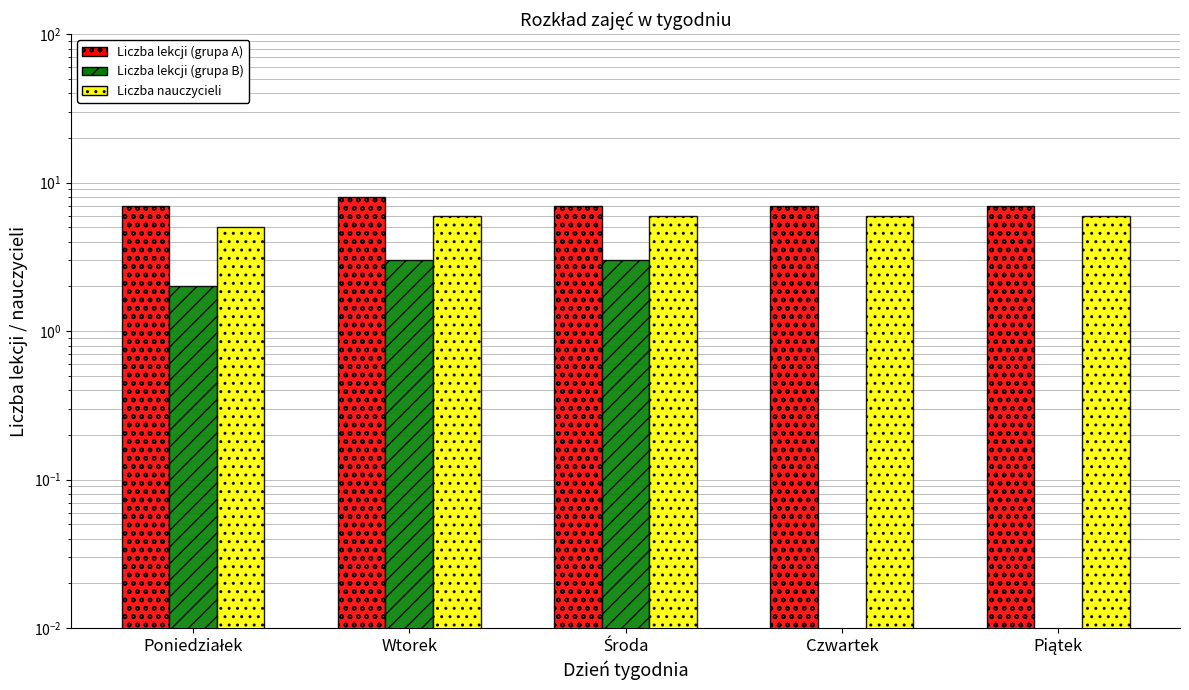

Does the chart contain any negative values?

No